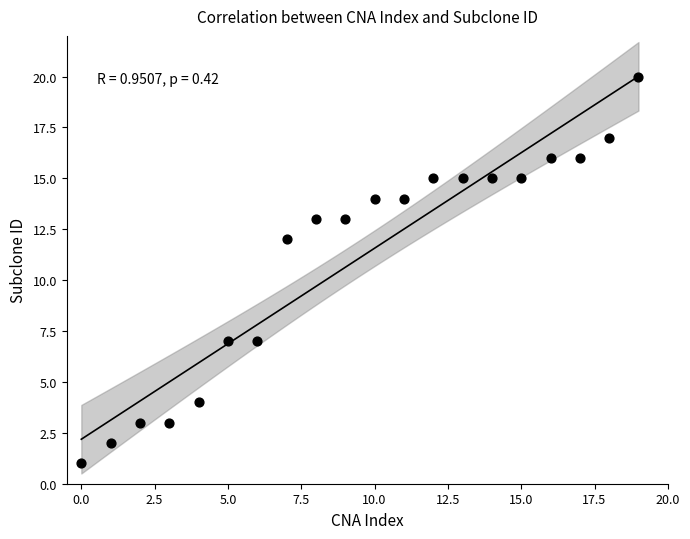

What Y value in the scatter plot is closest to 10?

12